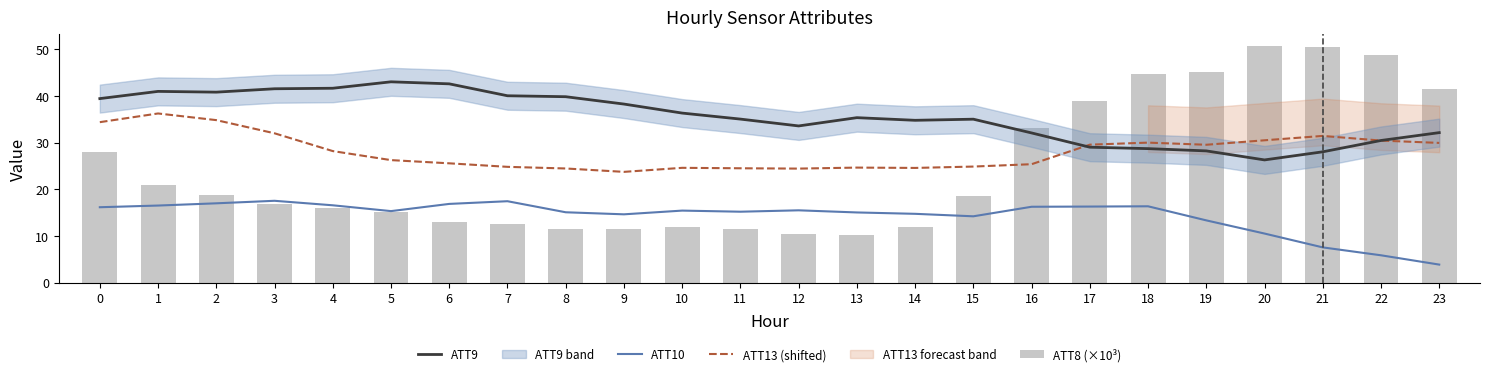

What is the value of the ATT8 (×10³) bar at the 10th from the left?

11.5